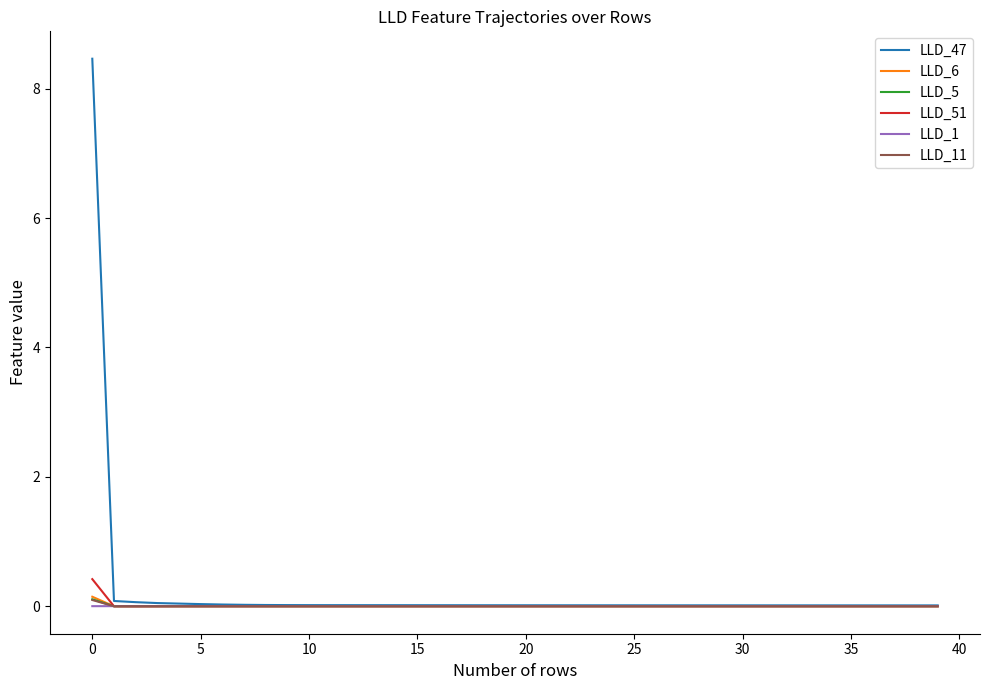

True or false: LLD_11 and LLD_47 cross at least once.

False